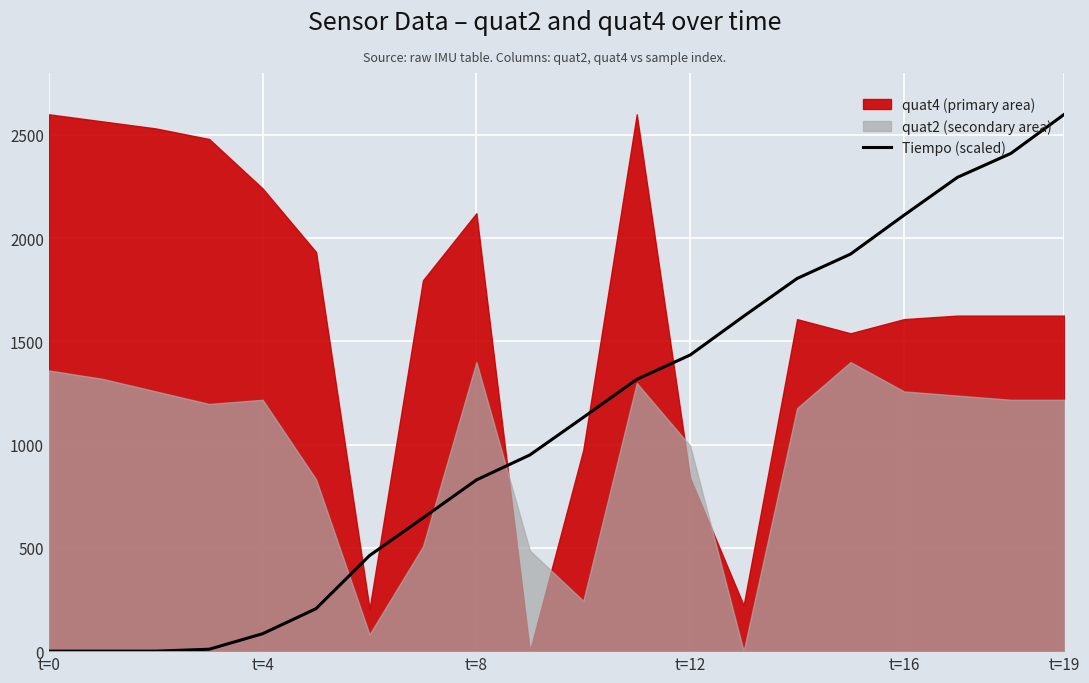

Where is the data nearest to the value 1300?

11